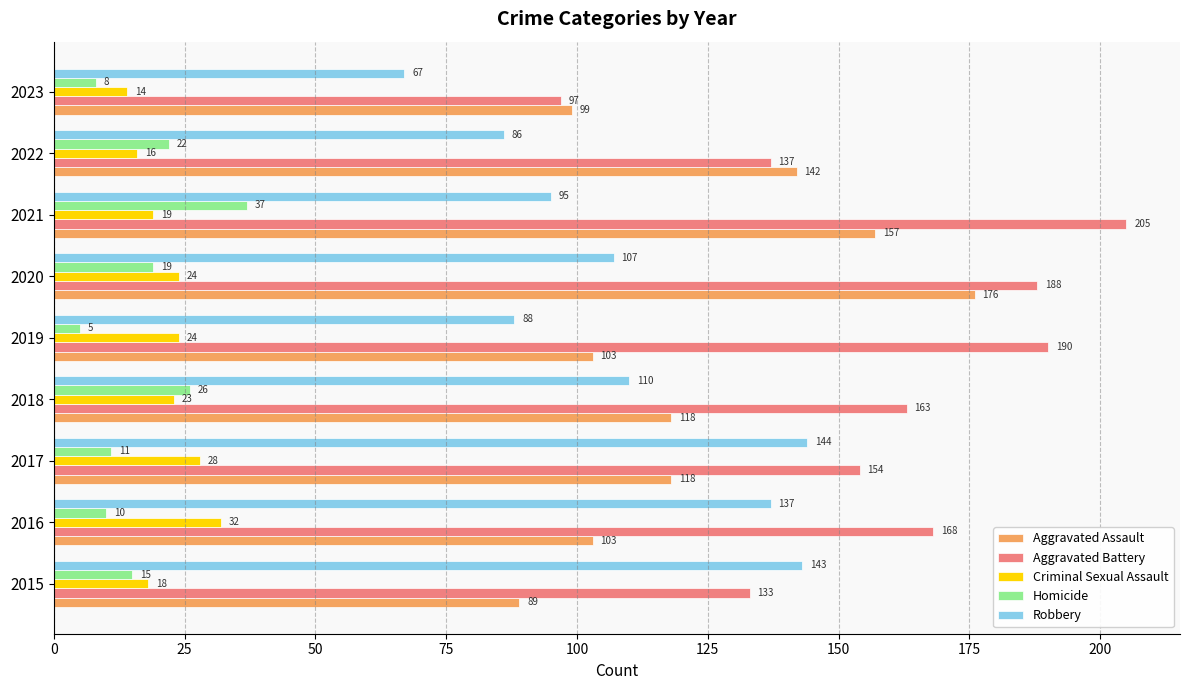

The Aggravated Battery series shows 163 at 2018. True or false?

True